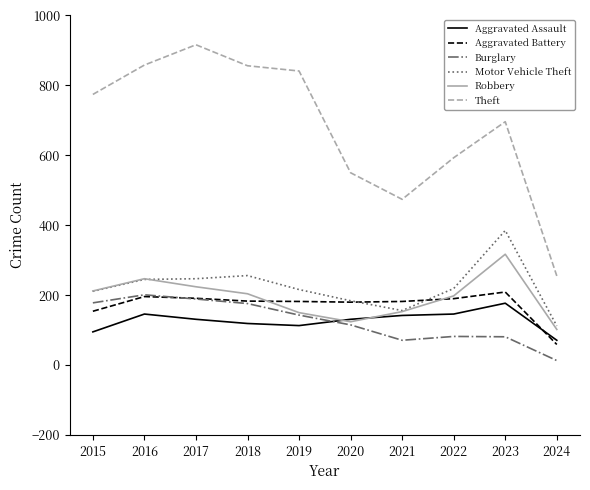

At which label does Theft reach its peak?

2017